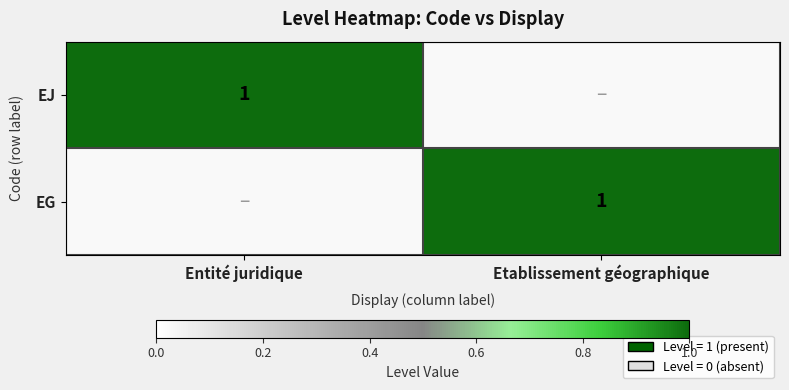

What is the maximum value shown in the chart?

1